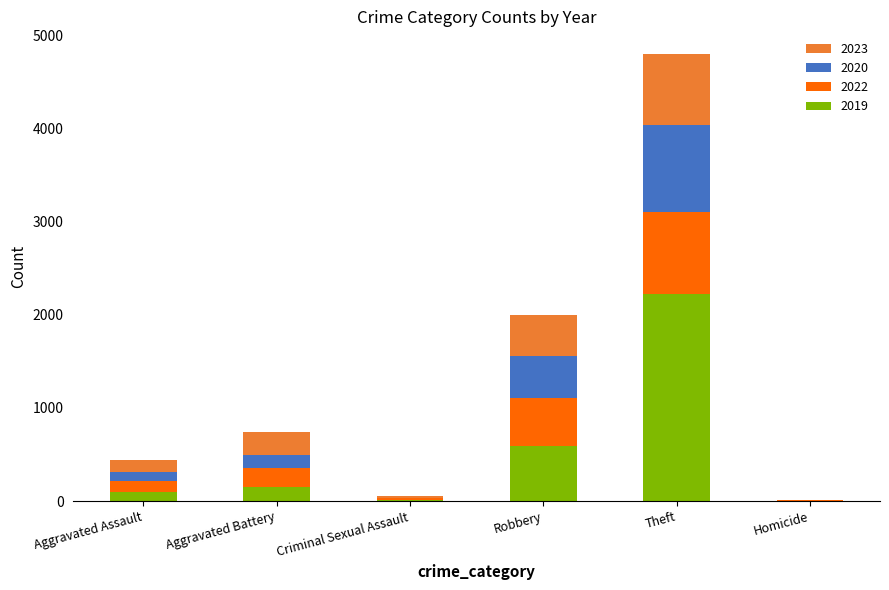

What is the sum of all 2019 values?

3077